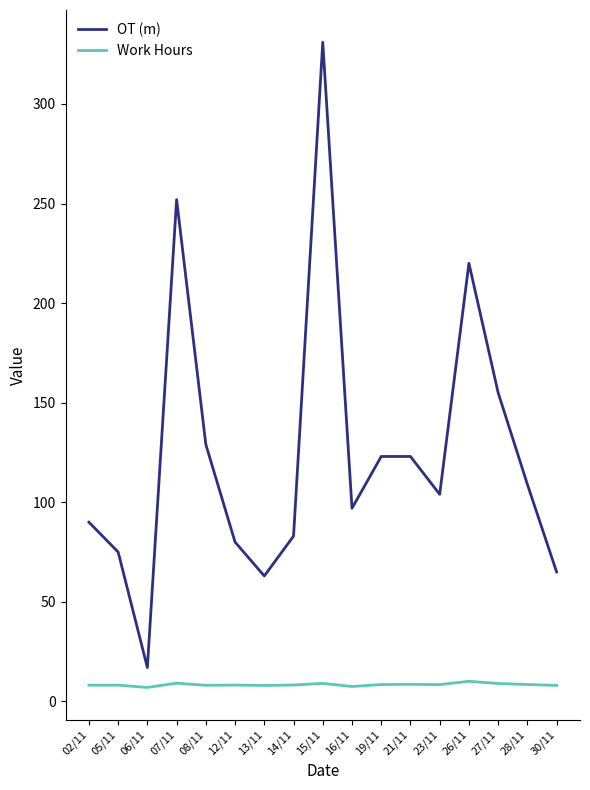

What are all the series names shown in the legend?

OT (m), Work Hours